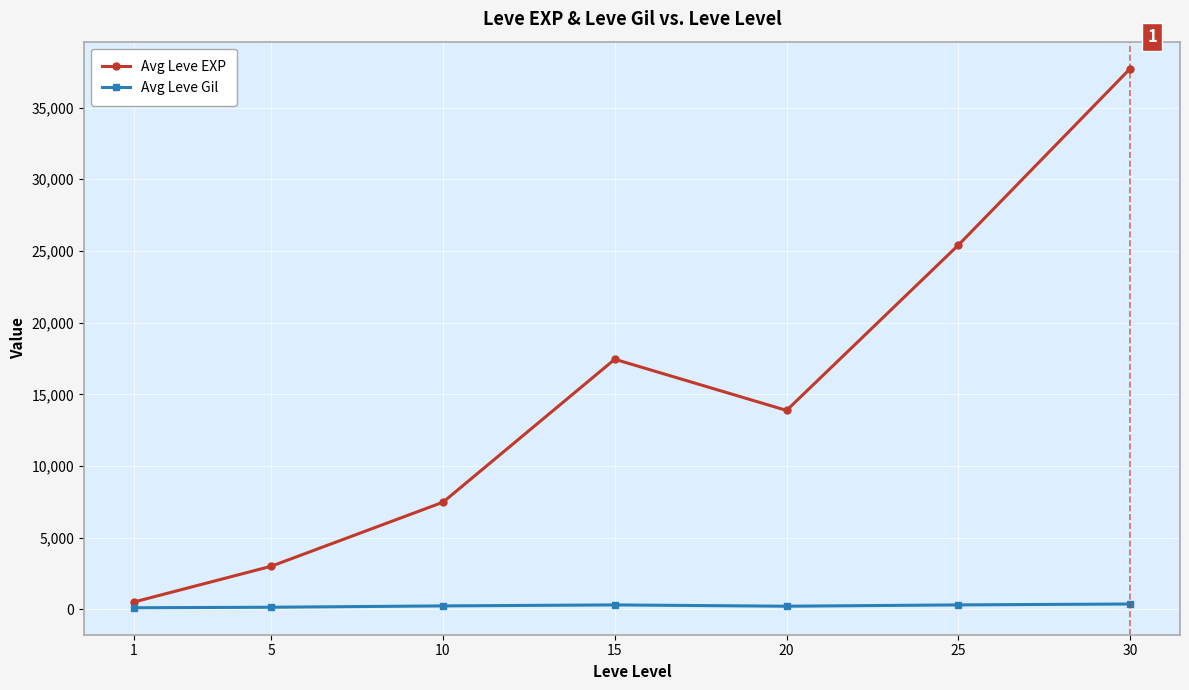

What is the lowest value of the Avg Leve EXP series?

510.2